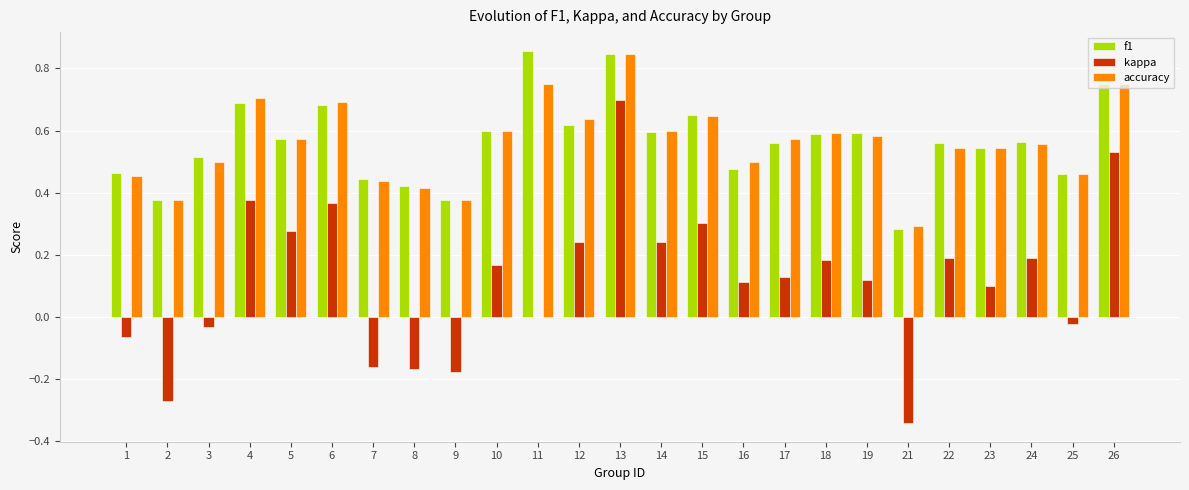

Which series changed the most between 21 and 25?

kappa